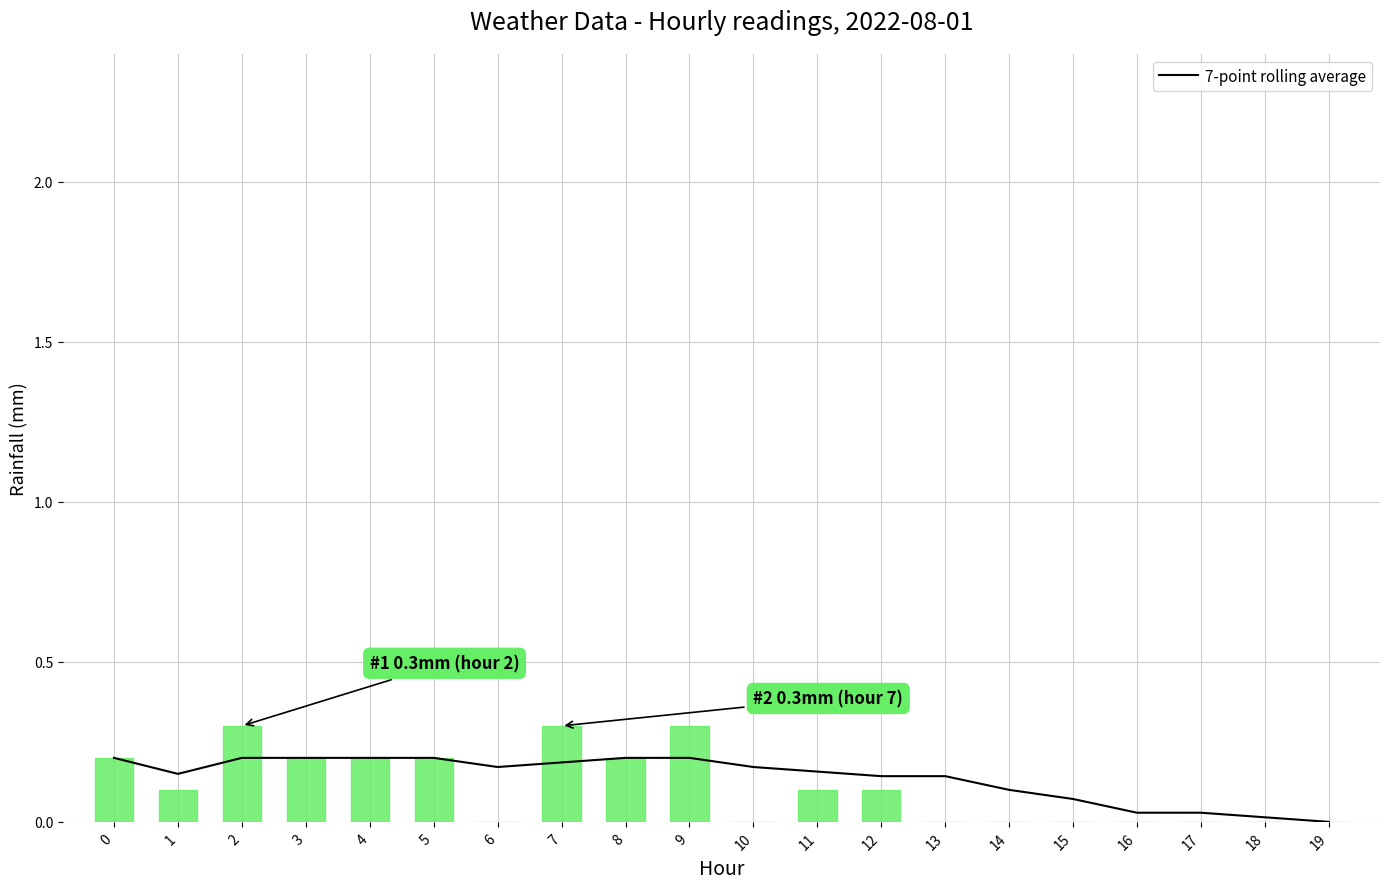

How many groups of bars are there?

20